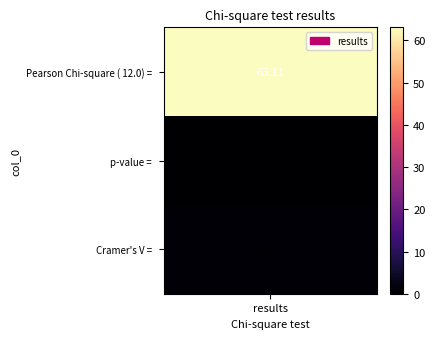

What is the maximum value shown in the chart?

63.1